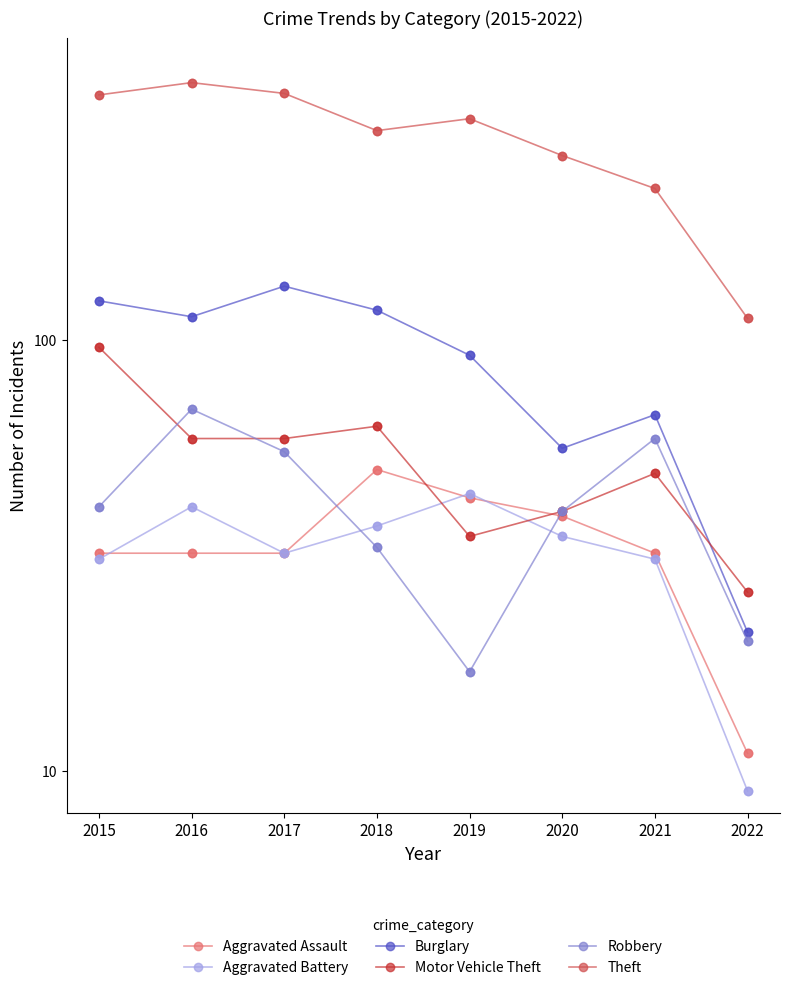

List the labels in order of Theft value, largest first.

2016, 2017, 2015, 2019, 2018, 2020, 2021, 2022